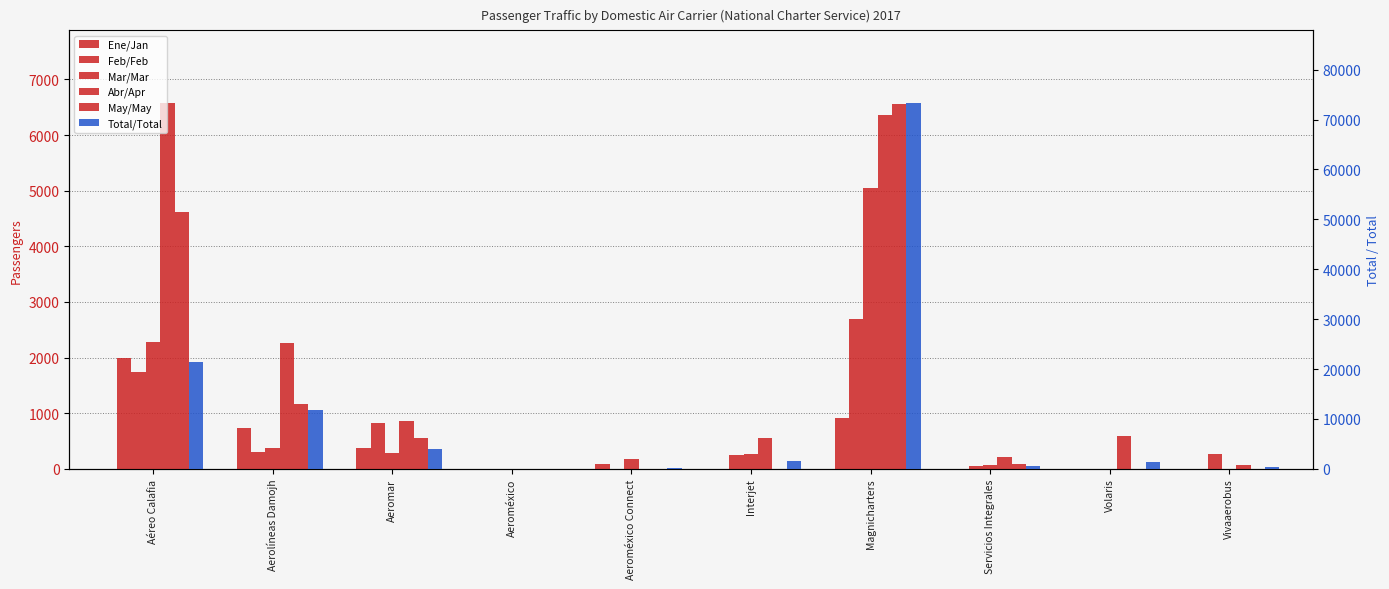

Rank the series at Servicios Integrales from lowest to highest value.

Ene/Jan, Feb/Feb, Mar/Mar, May/May, Abr/Apr, Total/Total